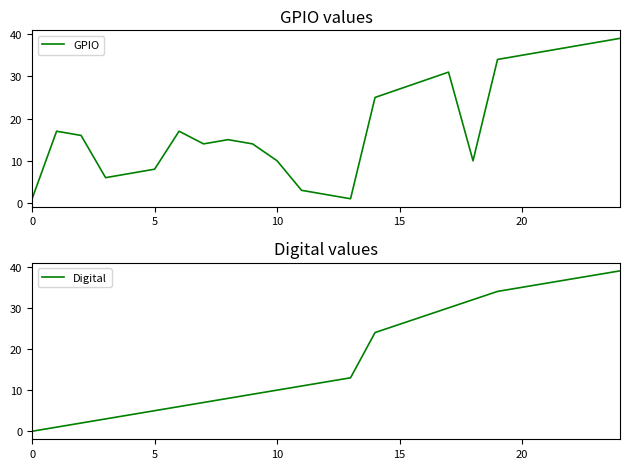

Is this an area chart (filled region under the line)?

No